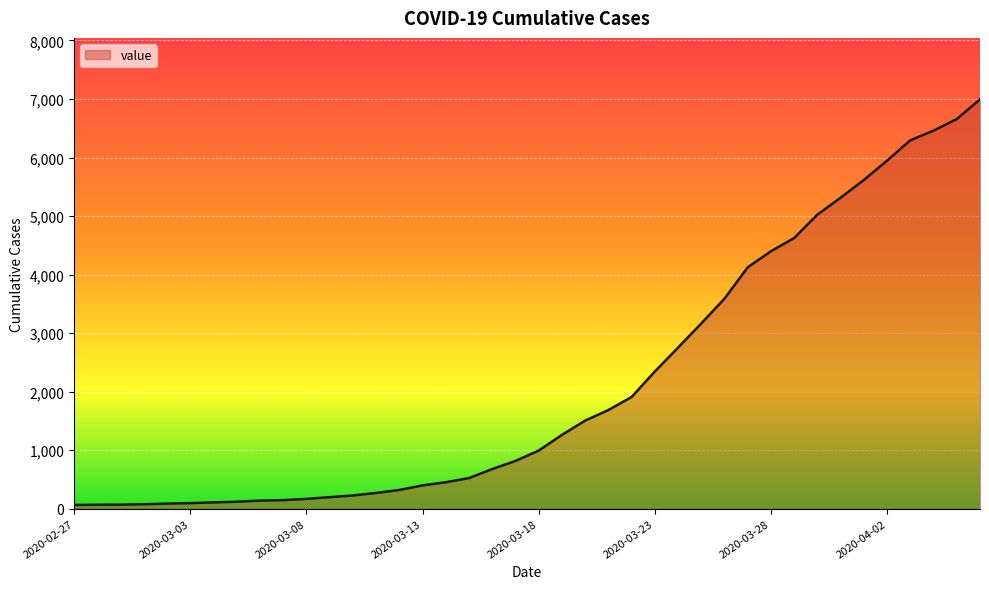

What is the difference between the maximum and minimum values?

6931